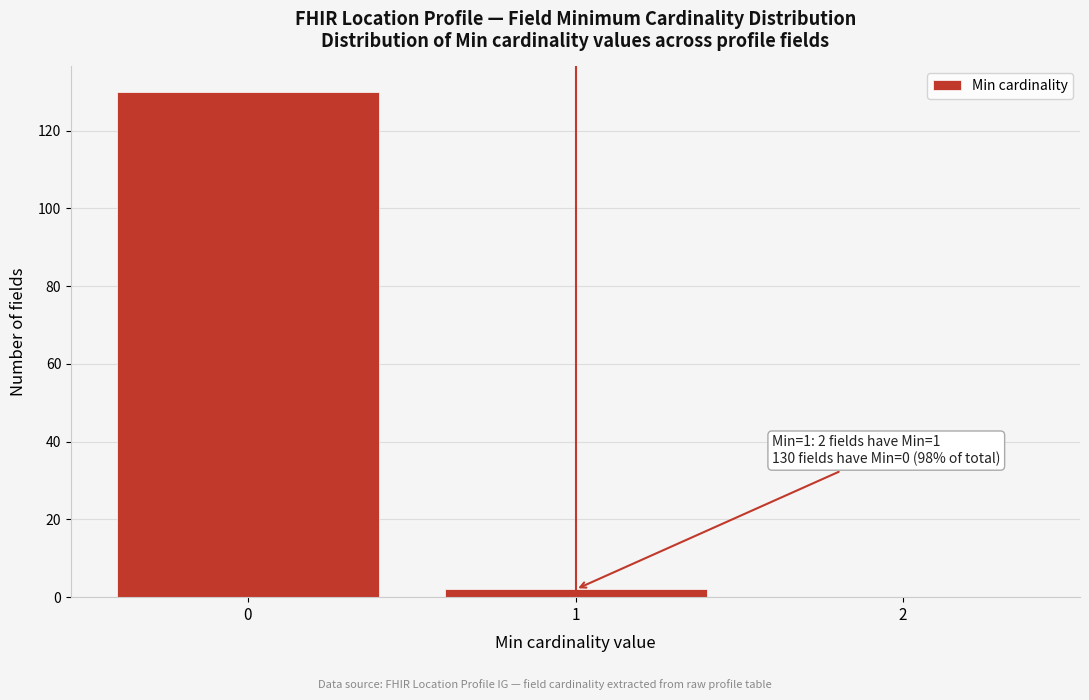

Over which range of the x-axis is the bar tallest?

-0.5 to 0.5